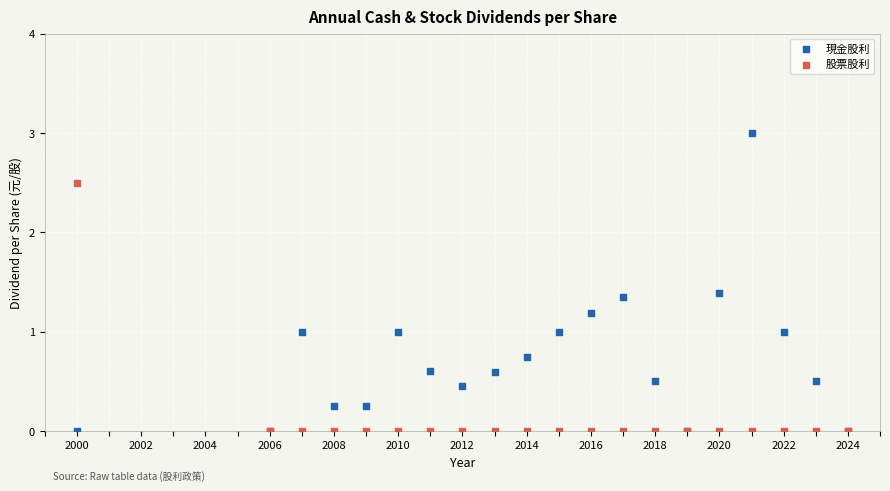

What are all the series names shown in the legend?

現金股利, 股票股利